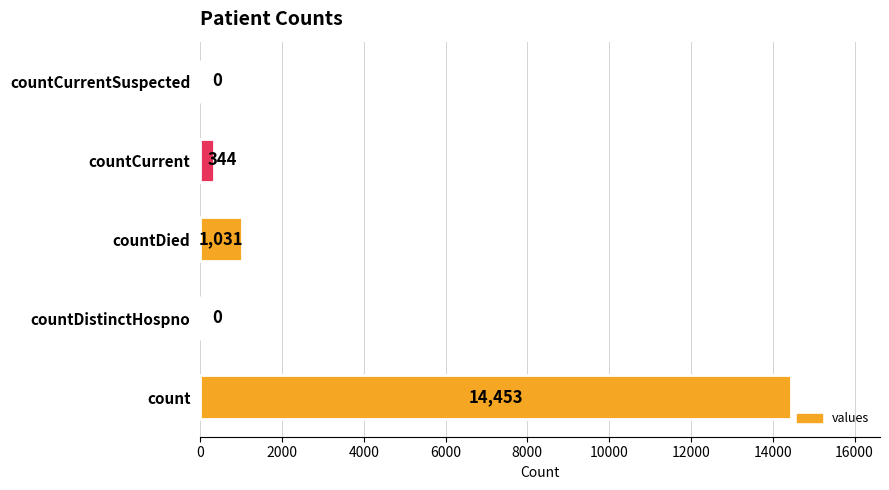

The value at count is 14453. True or false?

True